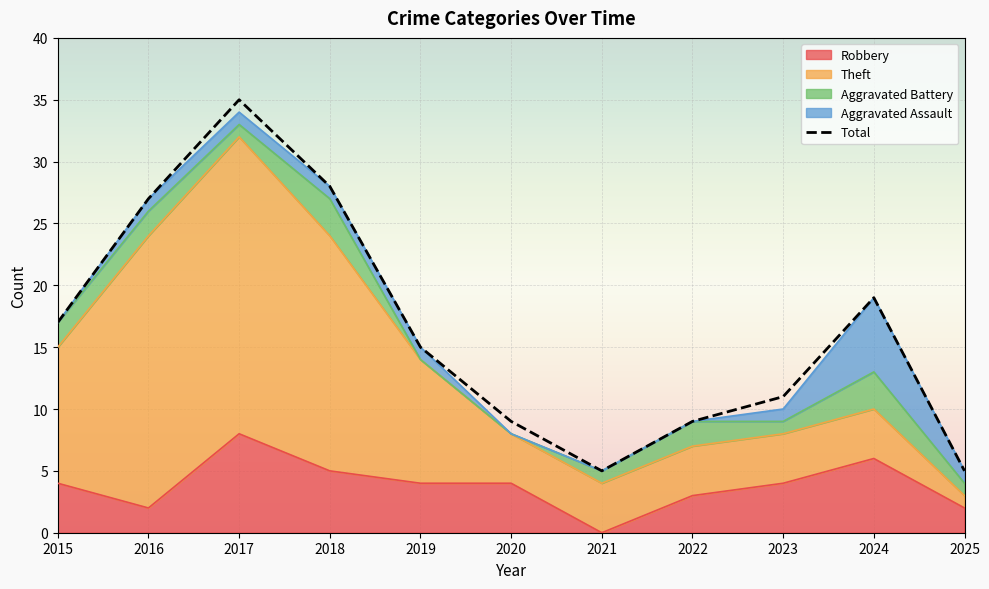

Rank the categories by value from lowest to highest.

2021, 2025, 2020, 2022, 2023, 2019, 2015, 2024, 2016, 2018, 2017